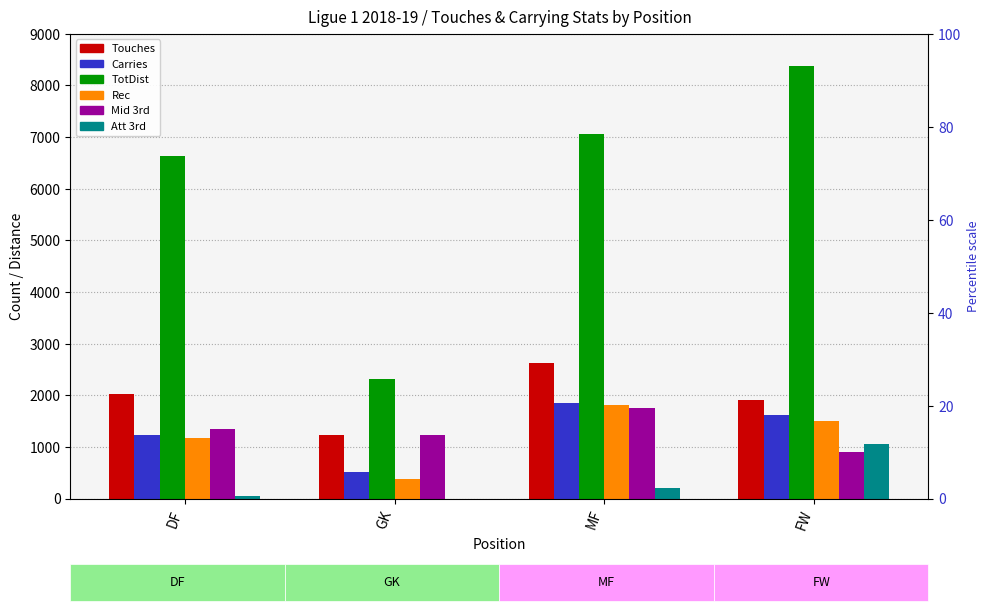

True or false: Att 3rd has a value of 0 at GK.

True